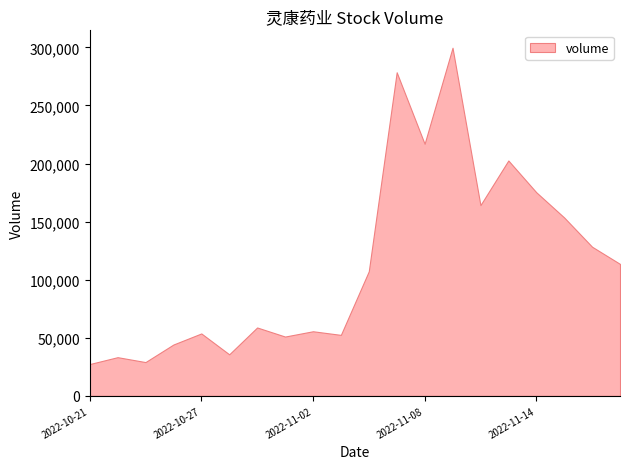

What is the minimum value shown in the chart?

27382